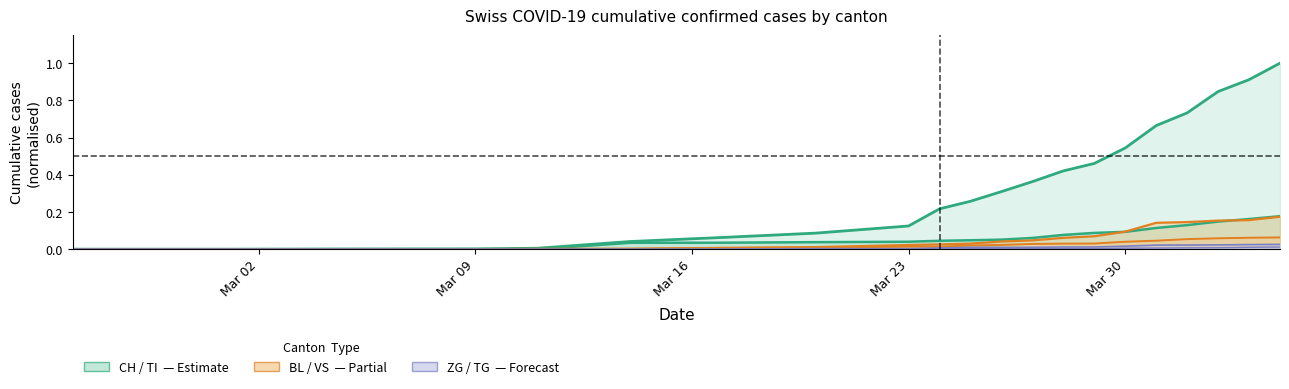

What is the greatest value displayed?

1.0